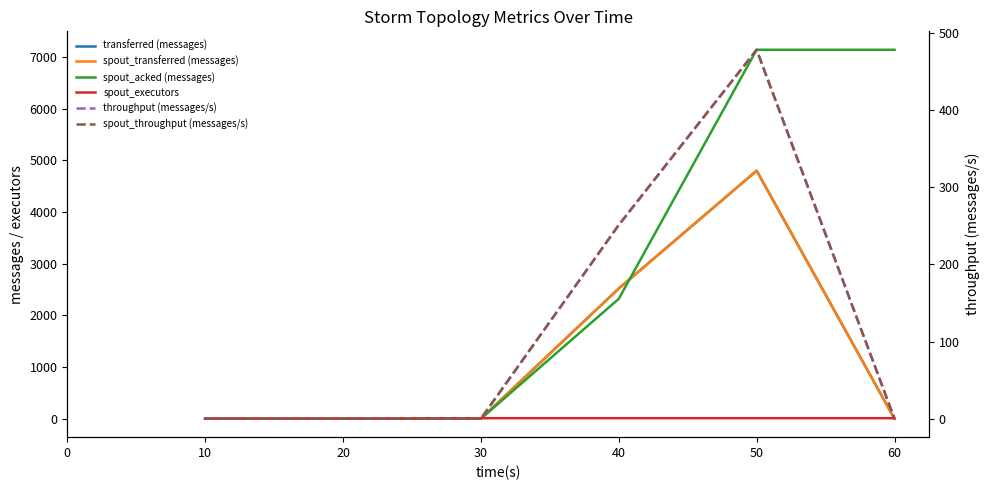

Is it true that spout_throughput (messages/s) equals 0 at 10?

True